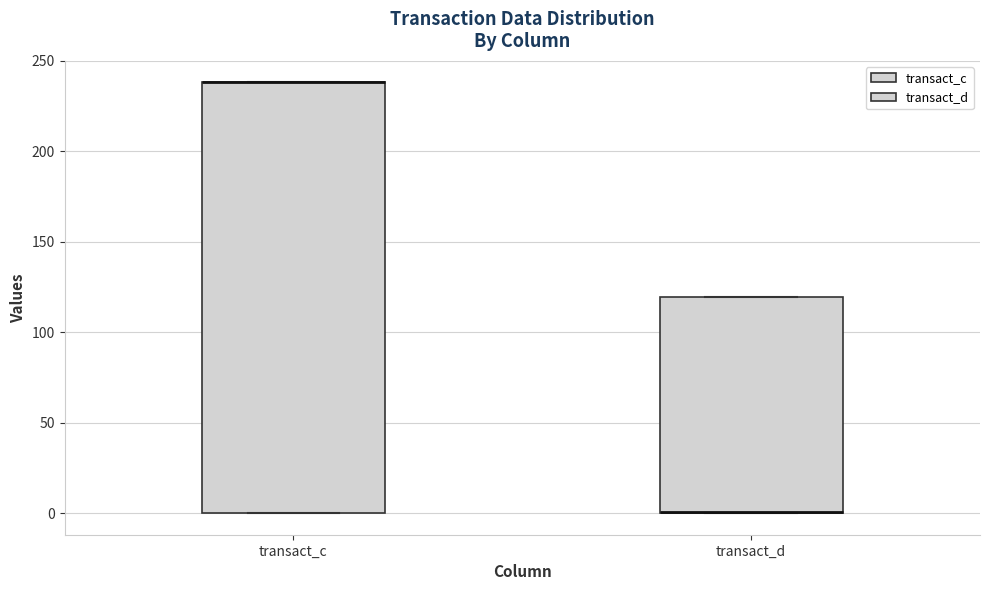

Which box is the tallest, from its lower edge to its upper edge?

transact_c